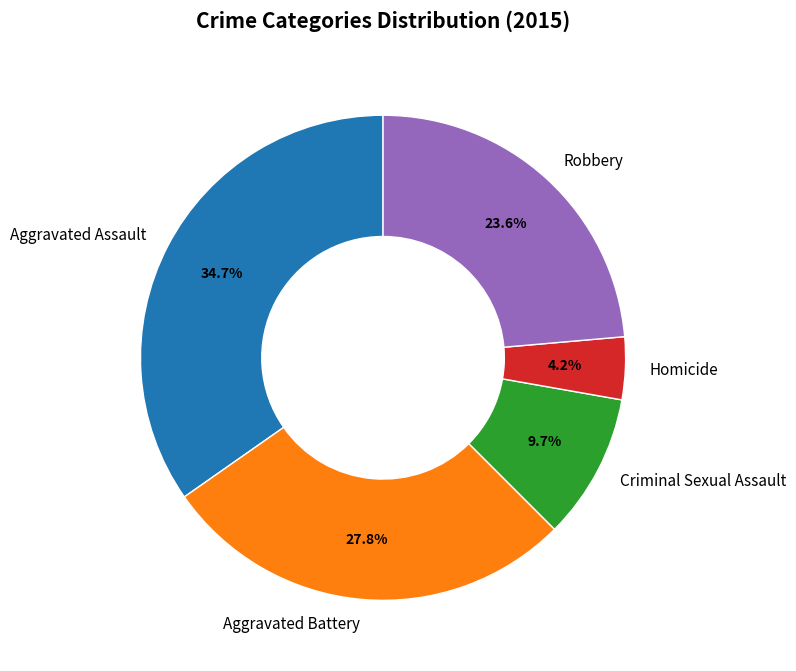

Is it true that Homicide is 4% of the pie?

True